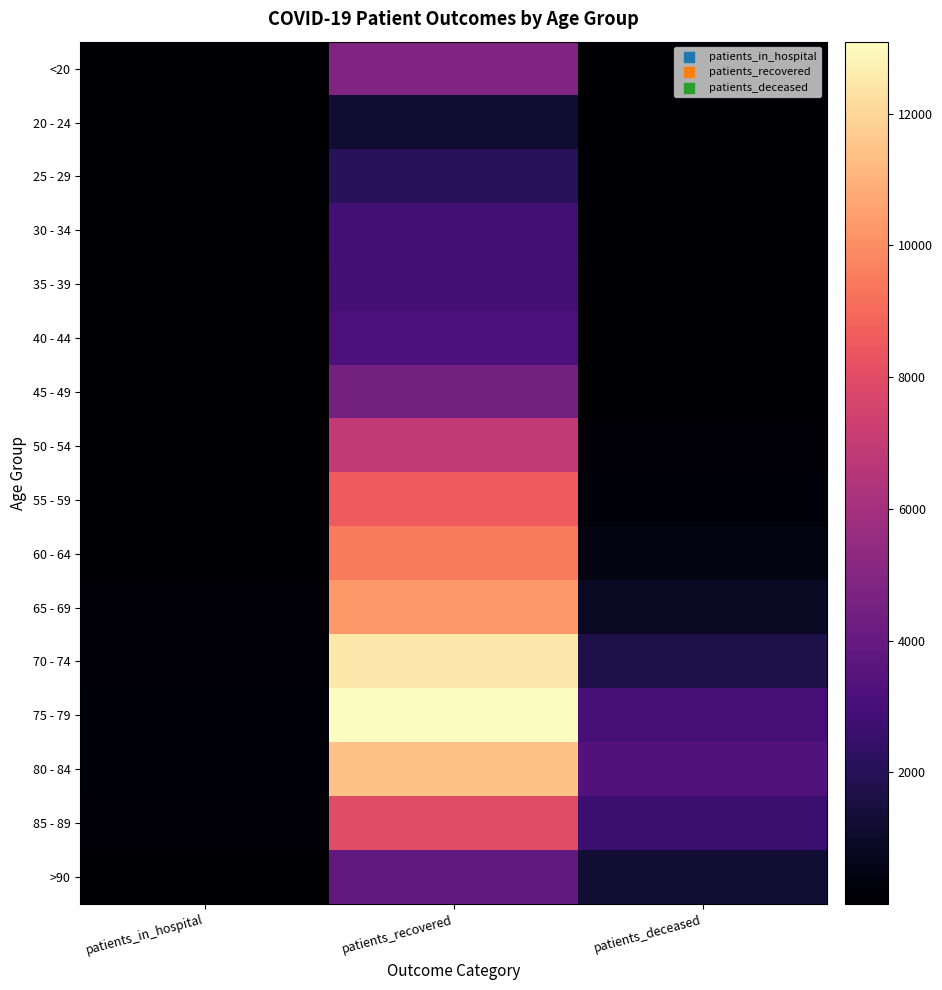

What is the maximum value shown in the chart?

13093